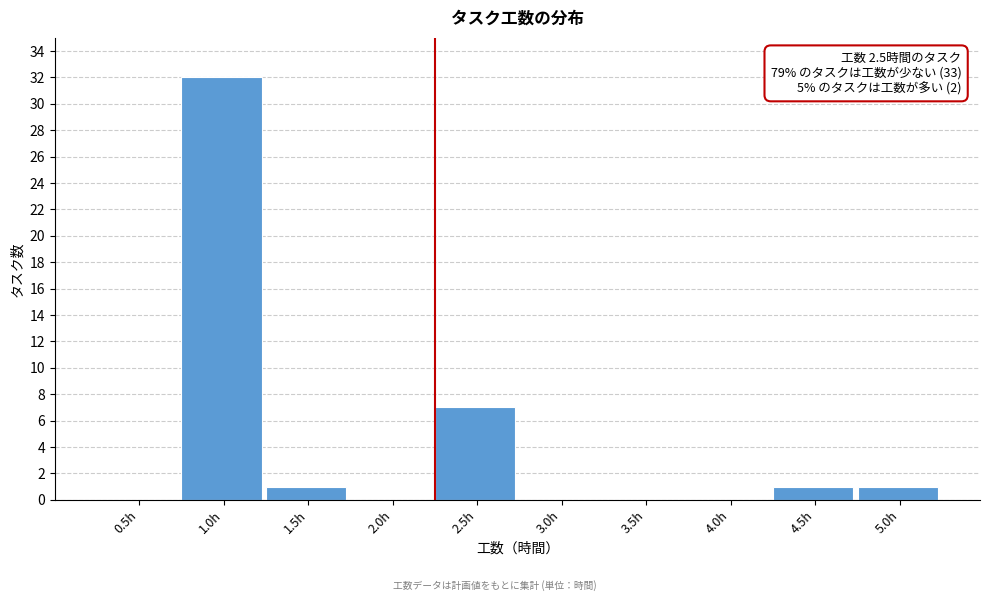

Reading left to right, list all the values displayed in this chart.

0.5h=0	1.0h=32	1.5h=1	2.0h=0	2.5h=7	3.0h=0	3.5h=0	4.0h=0	4.5h=1	5.0h=1